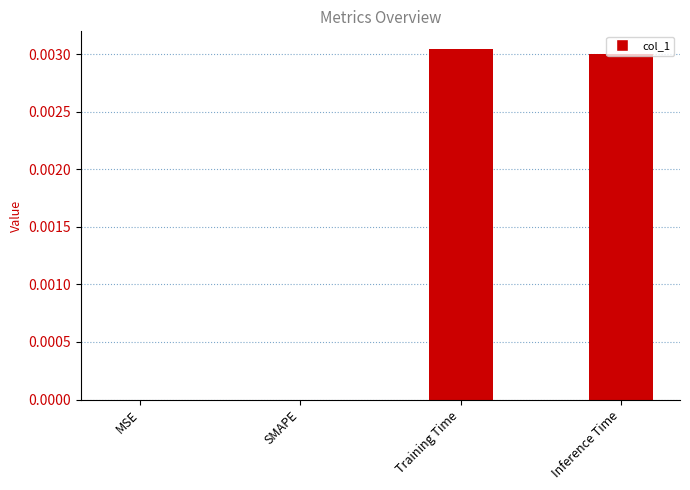

Is it true that the value at MSE is 0.0?

True